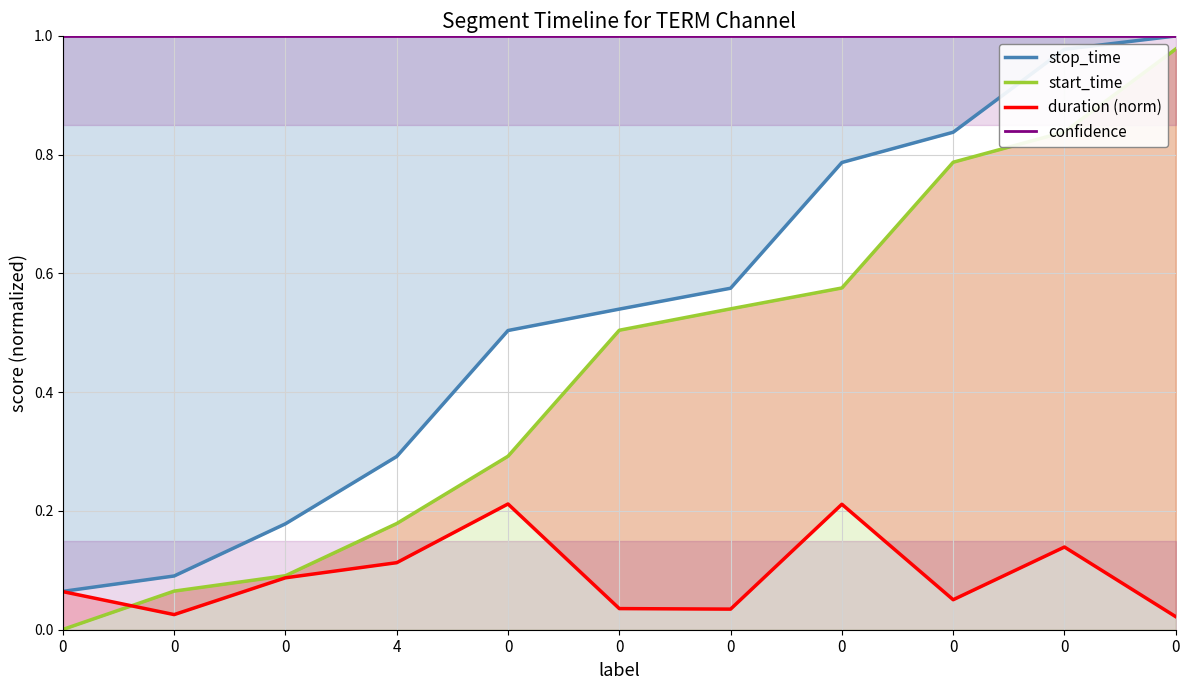

Read the confidence value at 0.

1.0